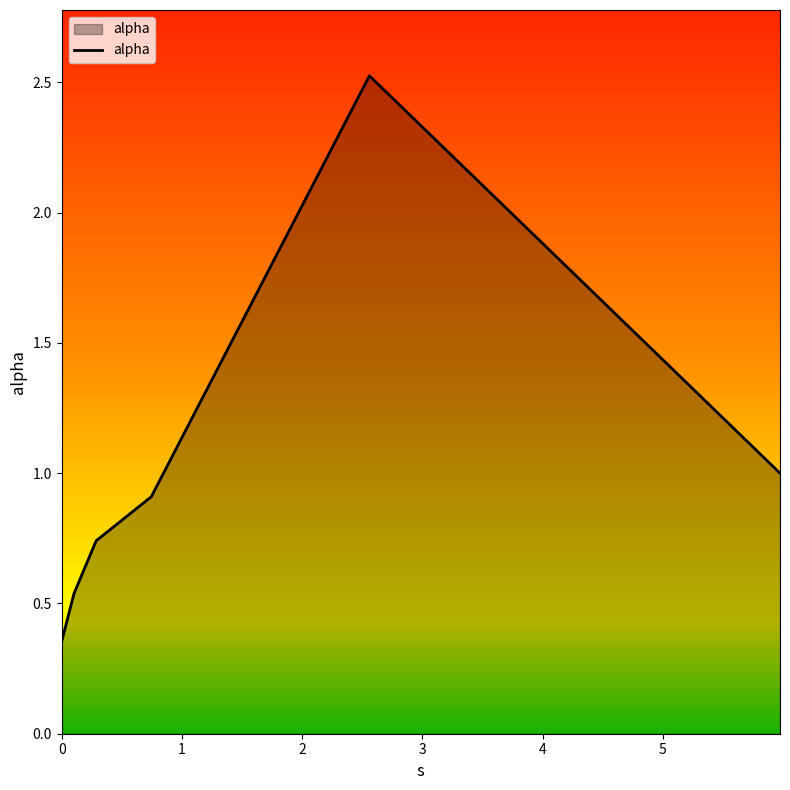

What is the maximum value shown in the chart?

2.5